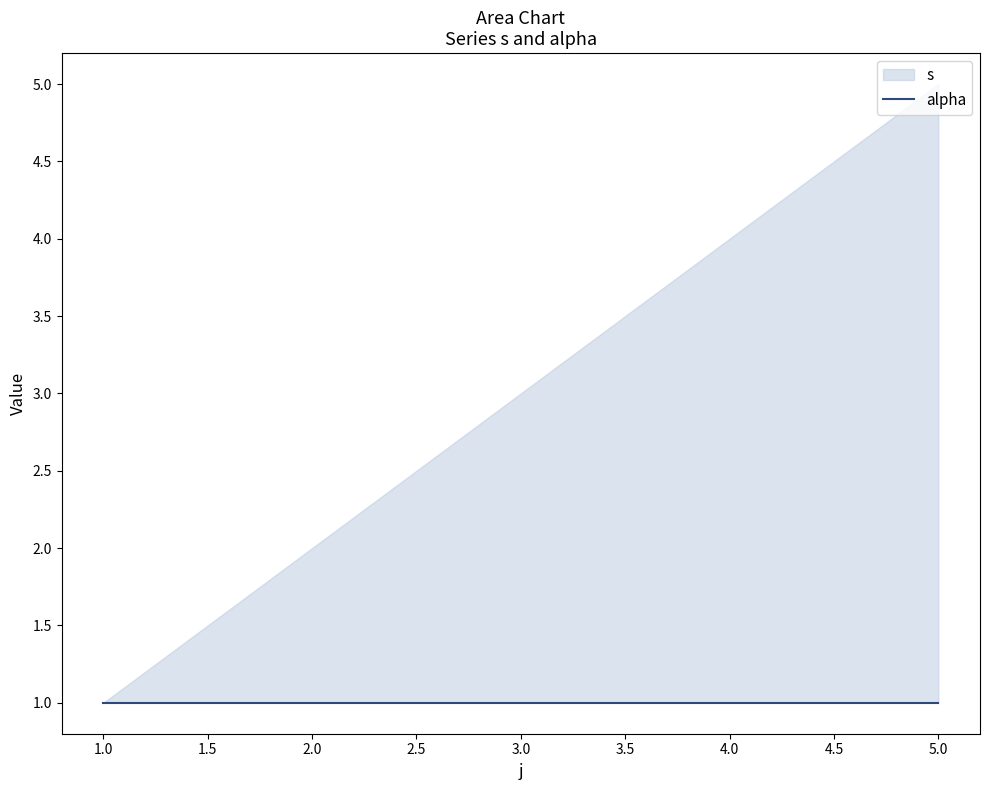

How many series are shown in this chart?

2